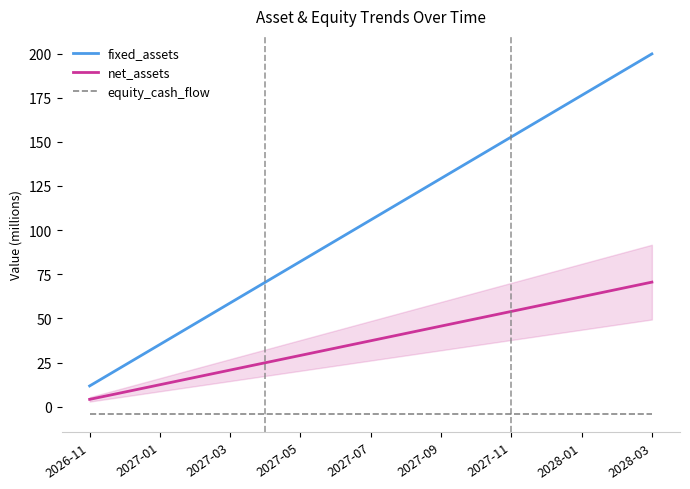

List the series in order of their peak value, highest first.

fixed_assets, net_assets, equity_cash_flow